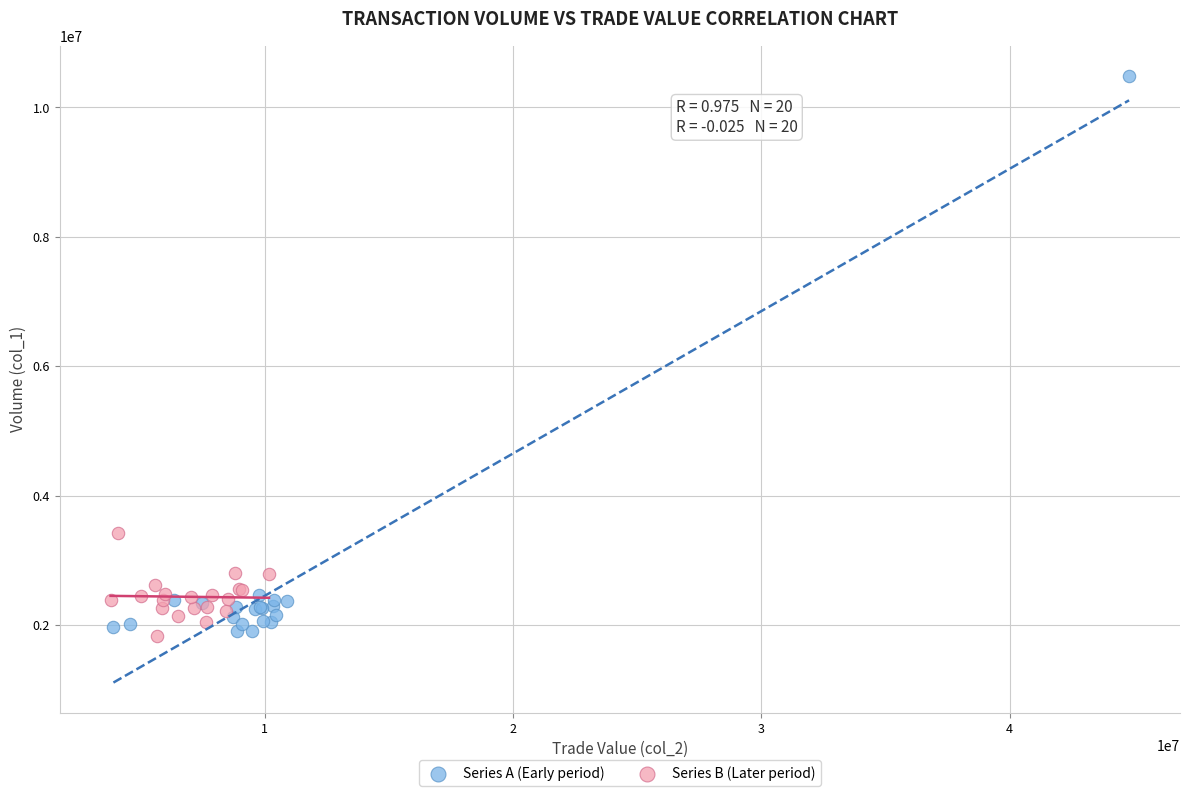

Which series has the widest spread of Y values?

Series A (Early period)